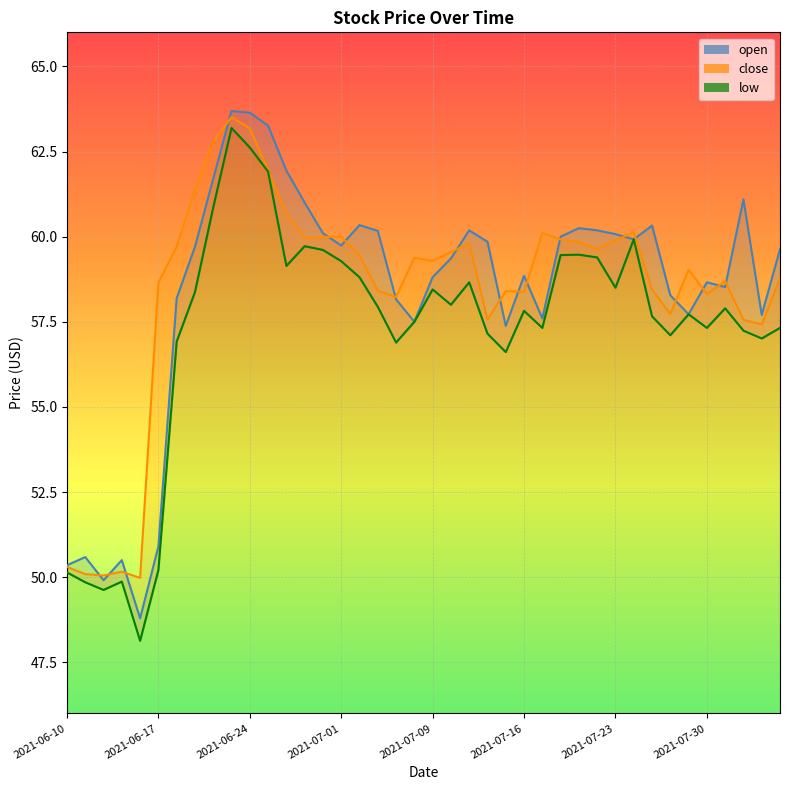

Between 2021-06-14 and 2021-07-06, which series saw the biggest shift?

open